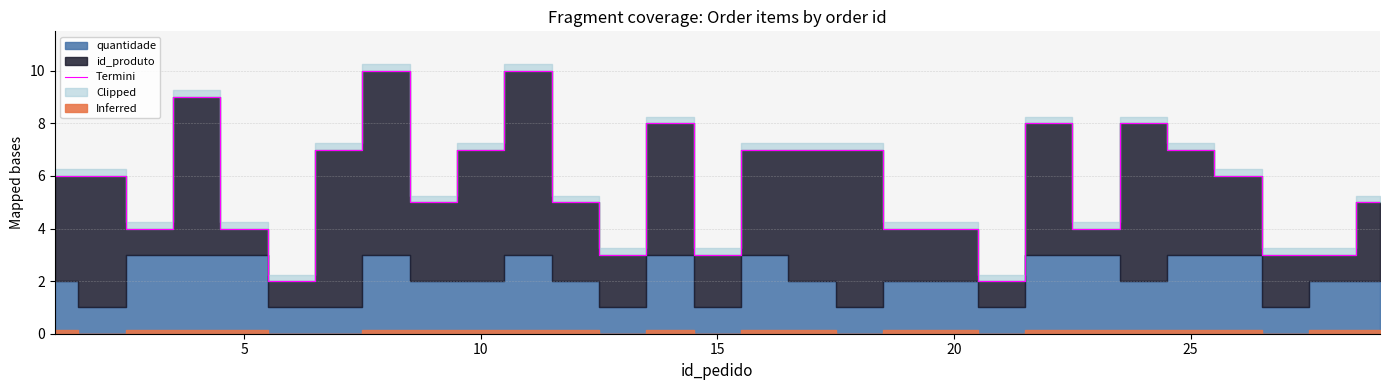

How many lines are shown in the chart?

1